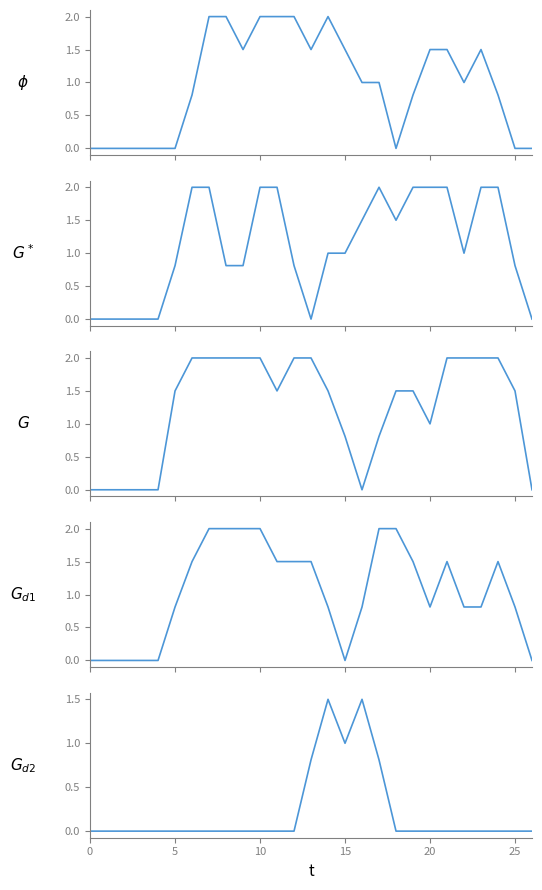

The value of col_14 at 12 is 0.8. True or false?

True